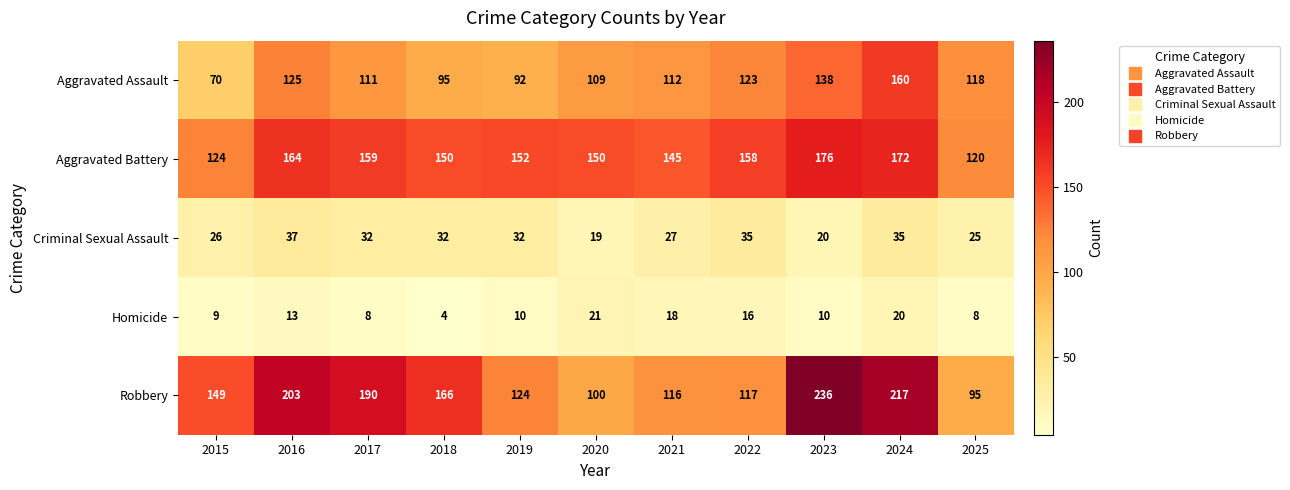

What is the maximum value shown in the chart?

236